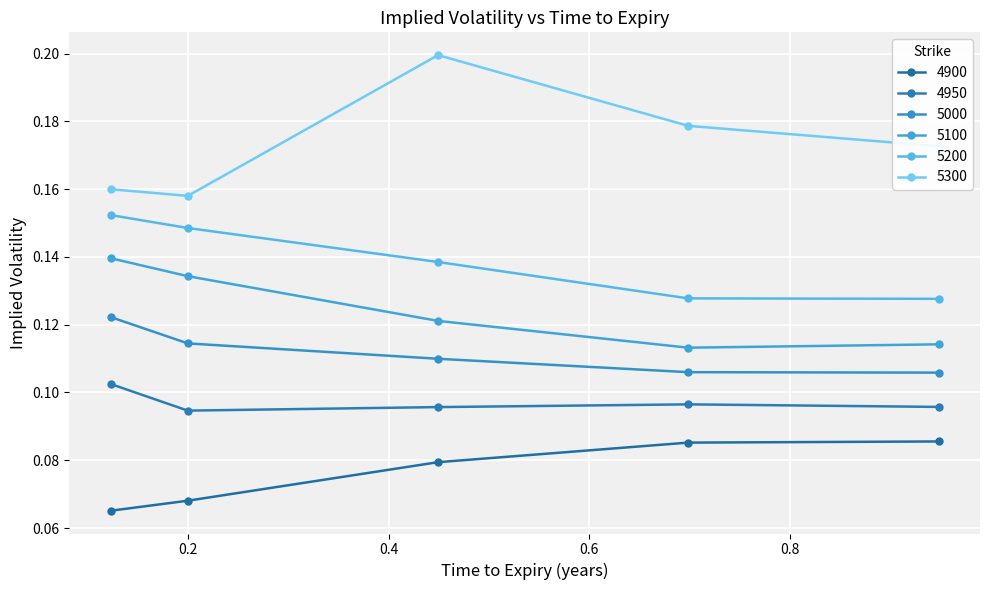

How many lines are shown in the chart?

6